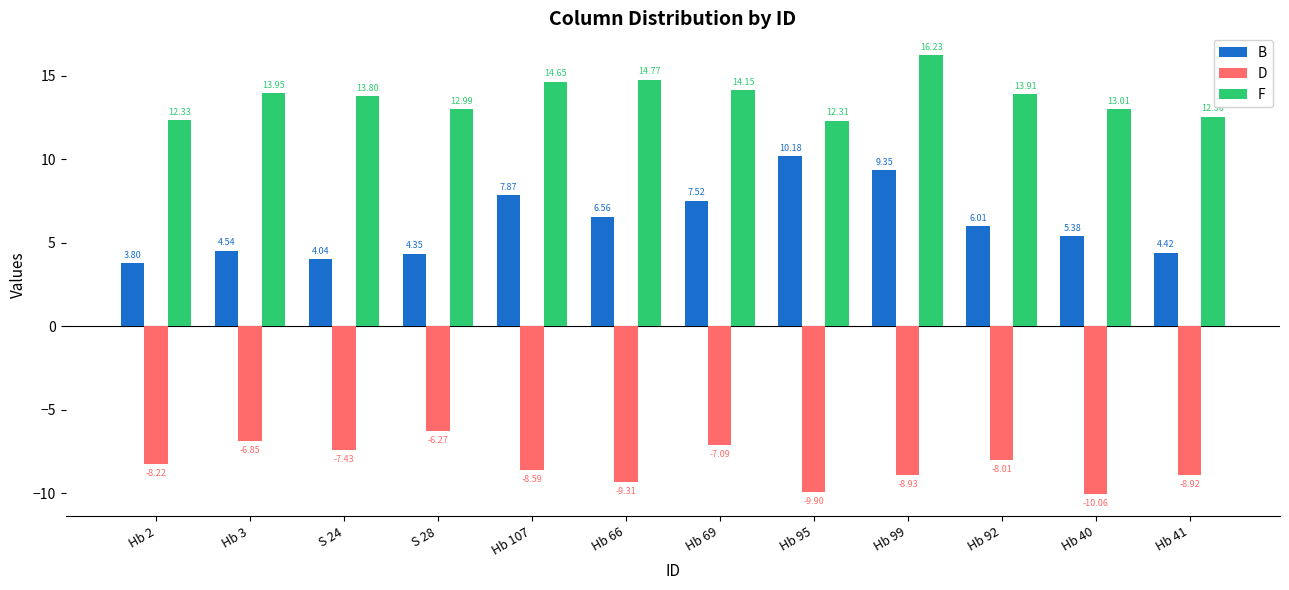

What is the smallest value displayed?

-10.1